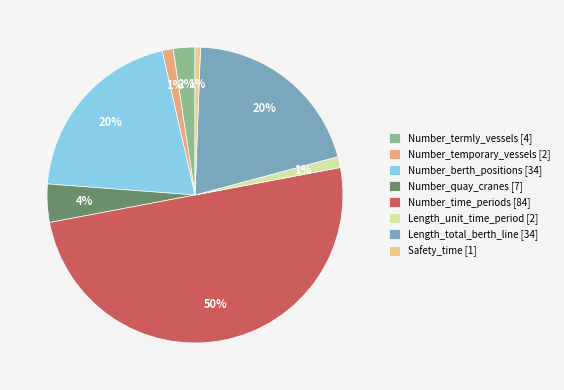

Rank the categories by value from highest to lowest.

Number_time_periods, Number_berth_positions, Length_total_berth_line, Number_quay_cranes, Number_termly_vessels, Number_temporary_vessels, Length_unit_time_period, Safety_time